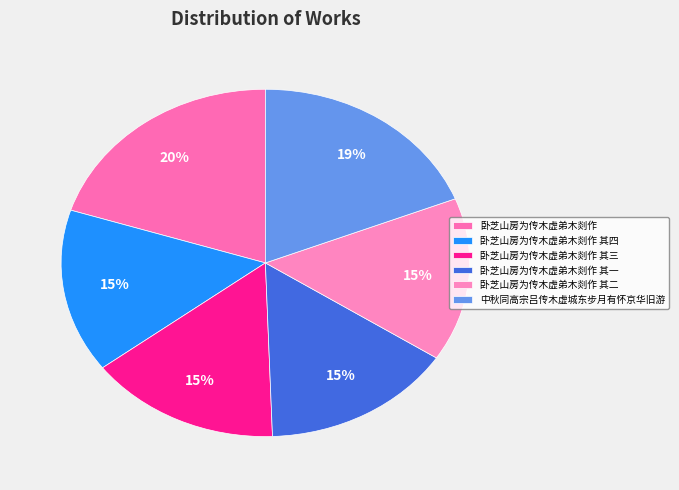

Rank the categories by value from highest to lowest.

卧芝山房为传木虚弟木剡作, 中秋同高宗吕传木虚城东步月有怀京华旧游, 卧芝山房为传木虚弟木剡作 其四, 卧芝山房为传木虚弟木剡作 其三, 卧芝山房为传木虚弟木剡作 其二, 卧芝山房为传木虚弟木剡作 其一